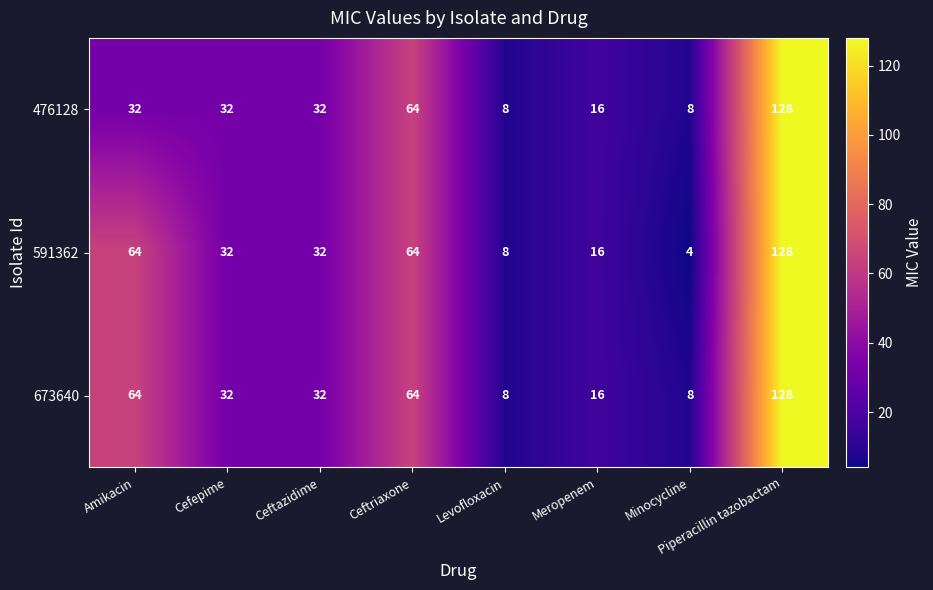

What is the difference between the highest and lowest values at Minocycline?

4